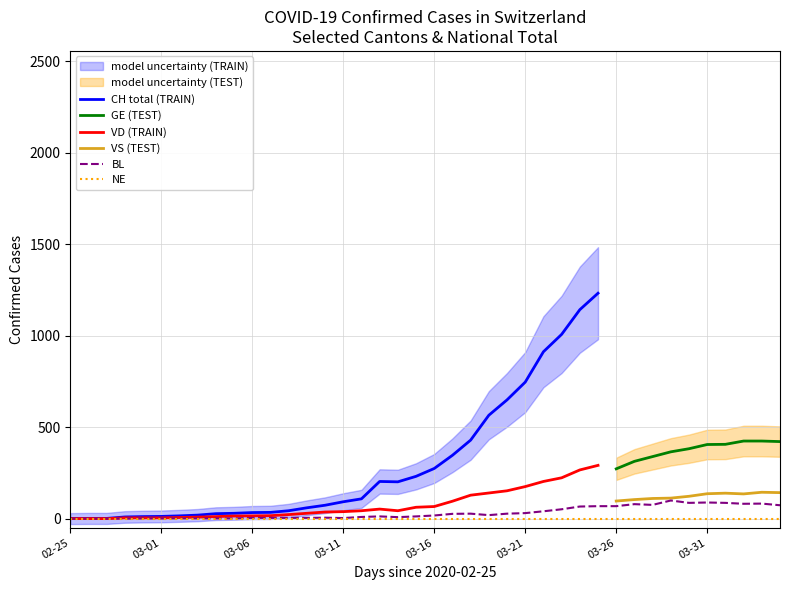

True or false: CH and NE cross at least once.

False